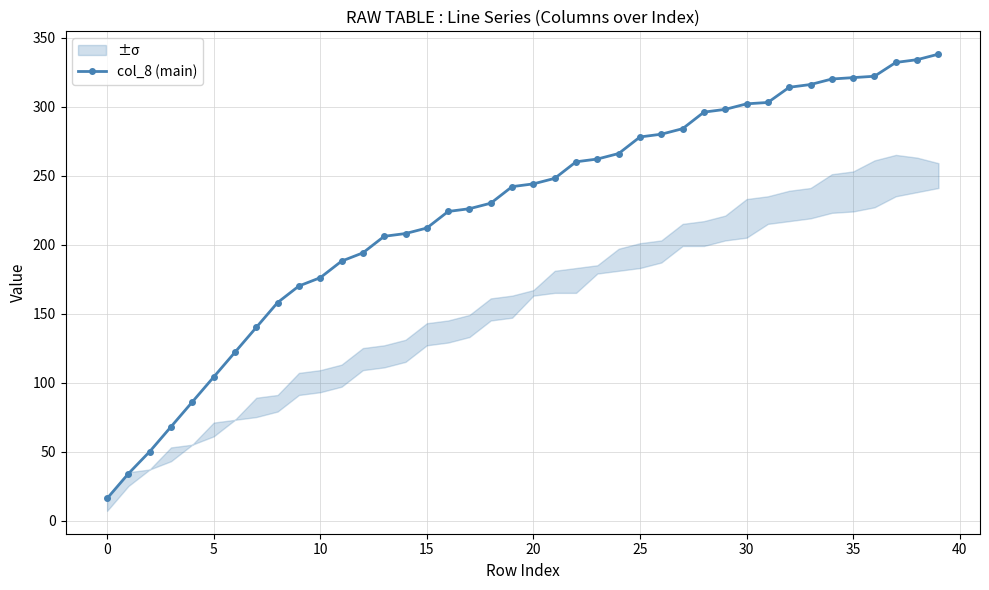

Is it true that col_8 (main) equals 547 at 35?

False